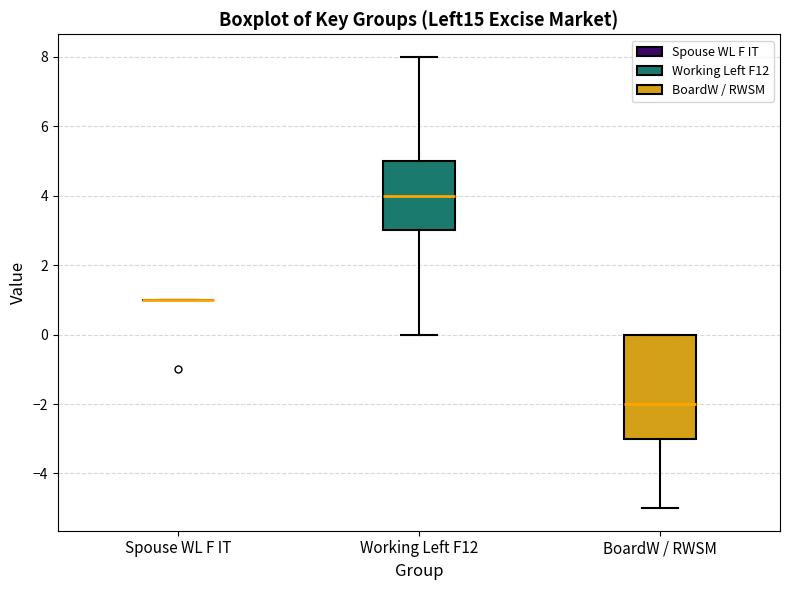

Reading left to right, read every box against the y-axis: the position of its median line, the range the box covers, and the ends of its whiskers. The values are not printed on the chart, so give them approximately, as read against the axis.

Spouse WL F IT: box collapsed to a line at 1, whiskers 1 to 1
Working Left F12: median 4, box 3 to 5, whiskers 0 to 8
BoardW / RWSM: median -2, box -3 to 0, whiskers -5 to 0